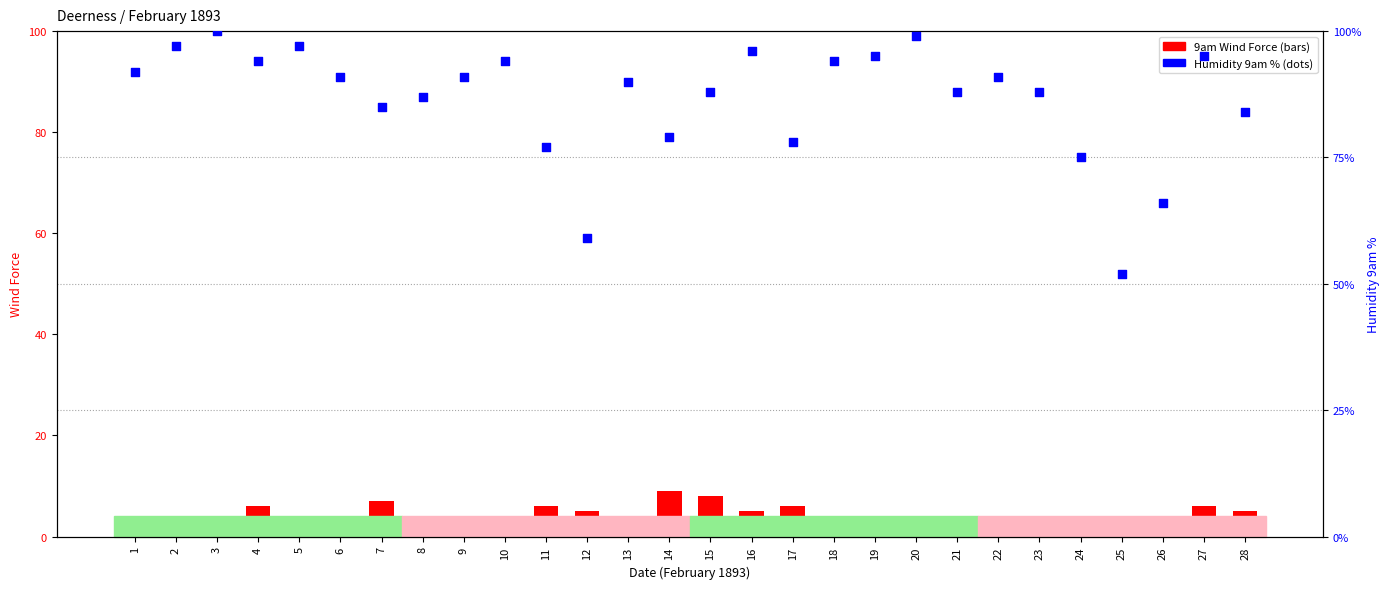

At how many categories does at least one series exceed 5?

28